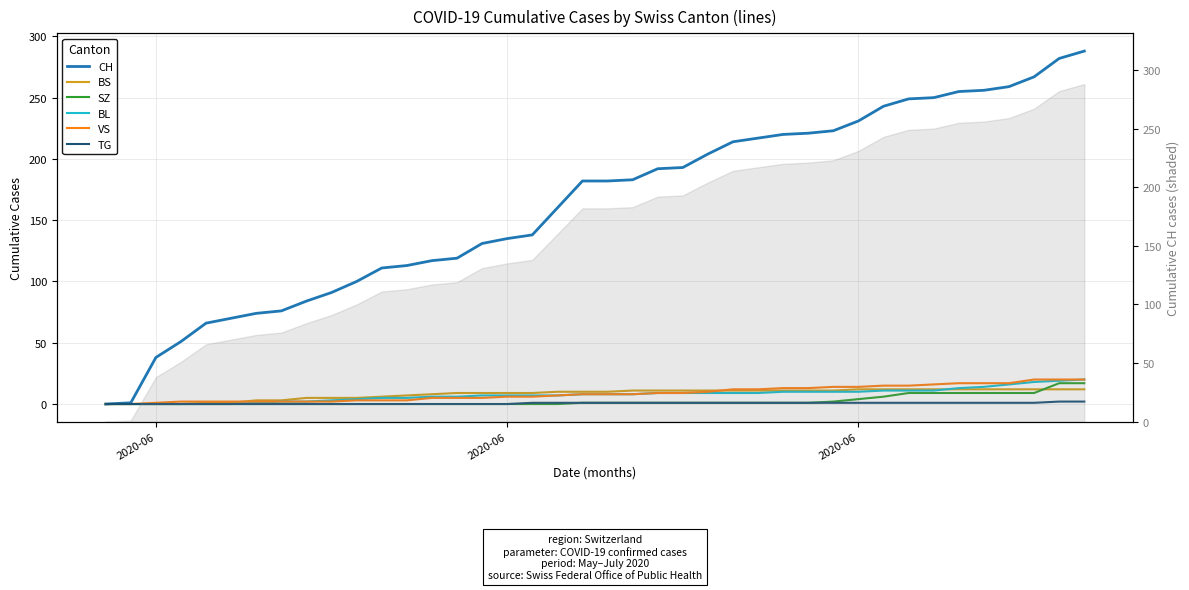

At which category does the chart reach its minimum across all series?

2020-06